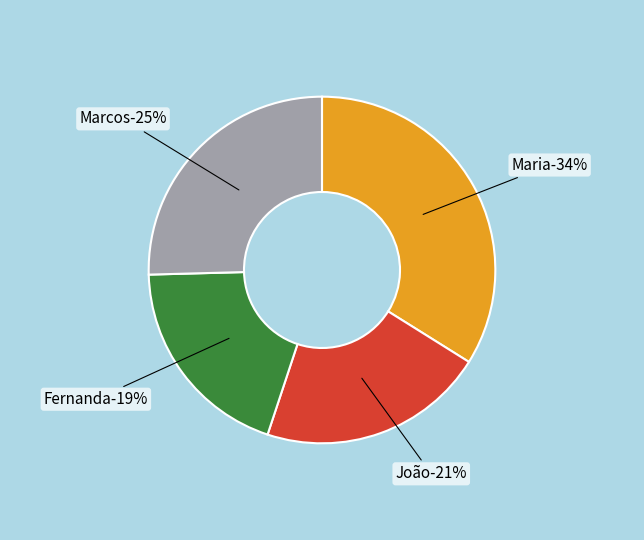

Does Maria account for over 50% of the chart?

No